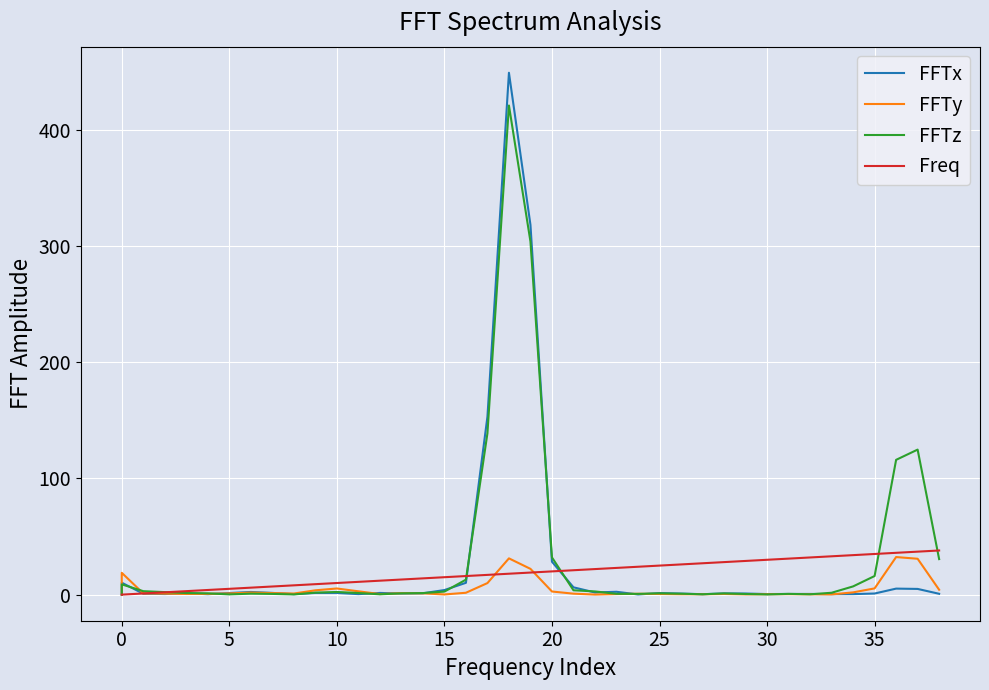

True or false: FFTz has a value of 1.1 at 25.

True